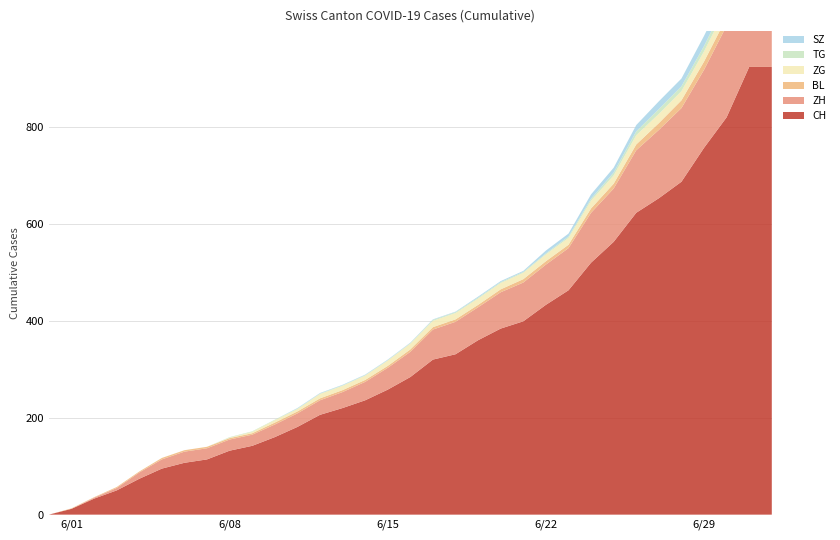

Reading left to right, extract all data points from this chart.

SZ: 2020-05-31=0	2020-06-01=0	2020-06-02=0	2020-06-03=0	2020-06-04=0	2020-06-05=0	2020-06-06=0	2020-06-07=0	2020-06-08=0	2020-06-09=0	2020-06-10=0	2020-06-11=1	2020-06-12=1	2020-06-13=1	2020-06-14=1	2020-06-15=1	2020-06-16=1	2020-06-17=1	2020-06-18=1	2020-06-19=2	2020-06-20=2	2020-06-21=2	2020-06-22=6	2020-06-23=6	2020-06-24=9	2020-06-25=10	2020-06-26=13	2020-06-27=16	2020-06-28=16	2020-06-29=21	2020-06-30=21	2020-07-01=25	2020-07-02=25
TG: 2020-05-31=0	2020-06-01=0	2020-06-02=0	2020-06-03=0	2020-06-04=0	2020-06-05=0	2020-06-06=0	2020-06-07=0	2020-06-08=1	2020-06-09=1	2020-06-10=1	2020-06-11=1	2020-06-12=1	2020-06-13=1	2020-06-14=1	2020-06-15=1	2020-06-16=1	2020-06-17=2	2020-06-18=2	2020-06-19=2	2020-06-20=2	2020-06-21=2	2020-06-22=2	2020-06-23=3	2020-06-24=4	2020-06-25=6	2020-06-26=8	2020-06-27=10	2020-06-28=10	2020-06-29=11	2020-06-30=12	2020-07-01=15	2020-07-02=15
ZG: 2020-05-31=0	2020-06-01=0	2020-06-02=0	2020-06-03=0	2020-06-04=0	2020-06-05=0	2020-06-06=0	2020-06-07=0	2020-06-08=1	2020-06-09=3	2020-06-10=5	2020-06-11=5	2020-06-12=9	2020-06-13=9	2020-06-14=9	2020-06-15=11	2020-06-16=12	2020-06-17=13	2020-06-18=13	2020-06-19=13	2020-06-20=13	2020-06-21=13	2020-06-22=14	2020-06-23=14	2020-06-24=16	2020-06-25=17	2020-06-26=19	2020-06-27=19	2020-06-28=19	2020-06-29=21	2020-06-30=23	2020-07-01=25	2020-07-02=25
BL: 2020-05-31=0	2020-06-01=1	2020-06-02=1	2020-06-03=2	2020-06-04=2	2020-06-05=3	2020-06-06=3	2020-06-07=3	2020-06-08=3	2020-06-09=3	2020-06-10=4	2020-06-11=4	2020-06-12=4	2020-06-13=4	2020-06-14=4	2020-06-15=4	2020-06-16=5	2020-06-17=5	2020-06-18=5	2020-06-19=5	2020-06-20=6	2020-06-21=7	2020-06-22=7	2020-06-23=7	2020-06-24=9	2020-06-25=10	2020-06-26=12	2020-06-27=14	2020-06-28=16	2020-06-29=17	2020-06-30=17	2020-07-01=18	2020-07-02=18
ZH: 2020-05-31=0	2020-06-01=0	2020-06-02=2	2020-06-03=5	2020-06-04=13	2020-06-05=19	2020-06-06=23	2020-06-07=23	2020-06-08=23	2020-06-09=23	2020-06-10=26	2020-06-11=28	2020-06-12=30	2020-06-13=33	2020-06-14=38	2020-06-15=45	2020-06-16=52	2020-06-17=62	2020-06-18=67	2020-06-19=68	2020-06-20=75	2020-06-21=80	2020-06-22=83	2020-06-23=87	2020-06-24=103	2020-06-25=110	2020-06-26=129	2020-06-27=141	2020-06-28=152	2020-06-29=161	2020-06-30=189	2020-07-01=237	2020-07-02=237
CH: 2020-05-31=0	2020-06-01=12	2020-06-02=33	2020-06-03=50	2020-06-04=74	2020-06-05=95	2020-06-06=107	2020-06-07=114	2020-06-08=132	2020-06-09=142	2020-06-10=160	2020-06-11=181	2020-06-12=206	2020-06-13=220	2020-06-14=236	2020-06-15=258	2020-06-16=284	2020-06-17=320	2020-06-18=331	2020-06-19=360	2020-06-20=384	2020-06-21=399	2020-06-22=433	2020-06-23=463	2020-06-24=520	2020-06-25=563	2020-06-26=623	2020-06-27=653	2020-06-28=687	2020-06-29=757	2020-06-30=820	2020-07-01=924	2020-07-02=924